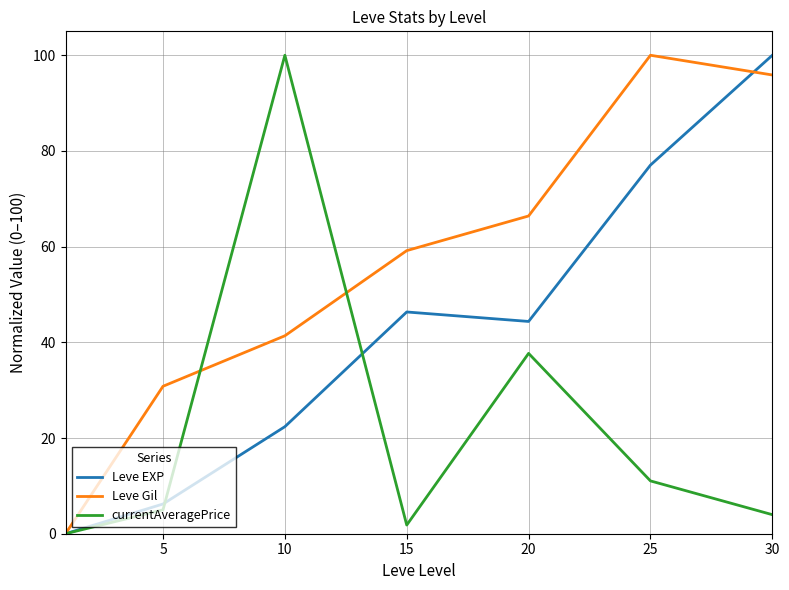

True or false: Leve Gil has more than 1 points higher than both neighbors.

False